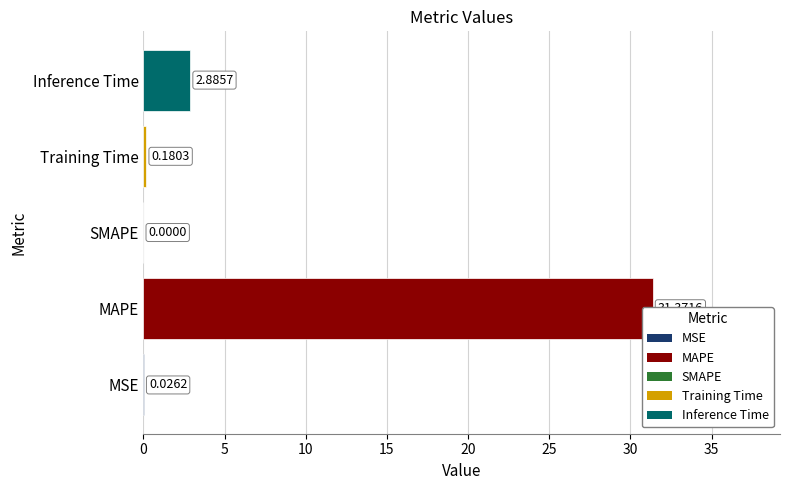

How many series are shown in this chart?

1